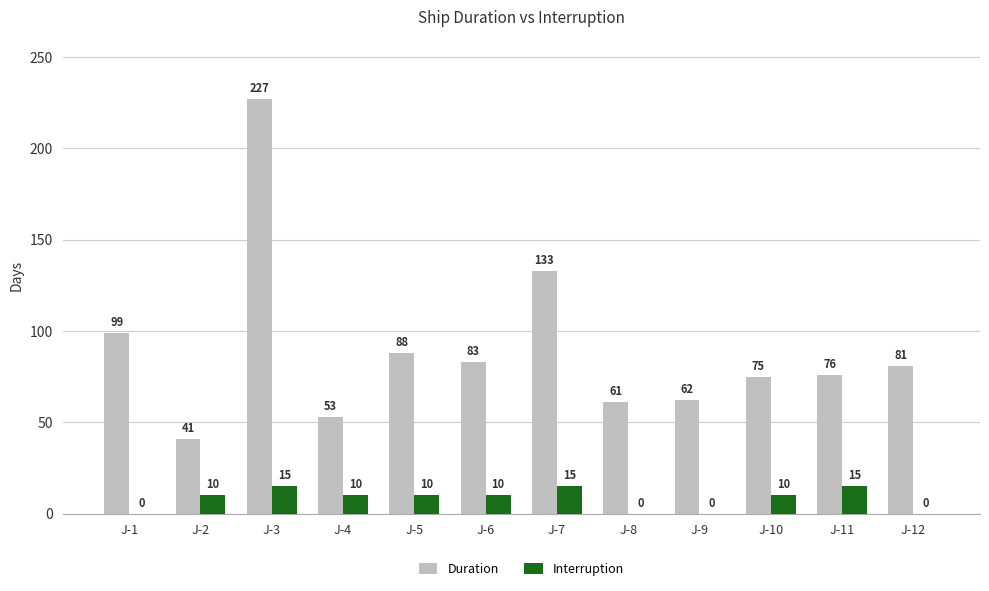

Where is Duration nearest to the value 134?

J-7